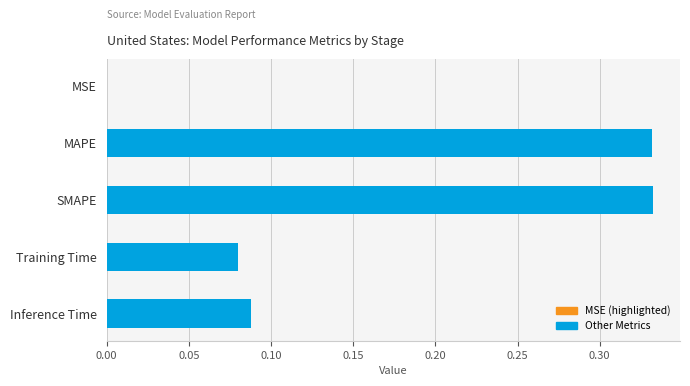

What is the sum of all values?

0.8